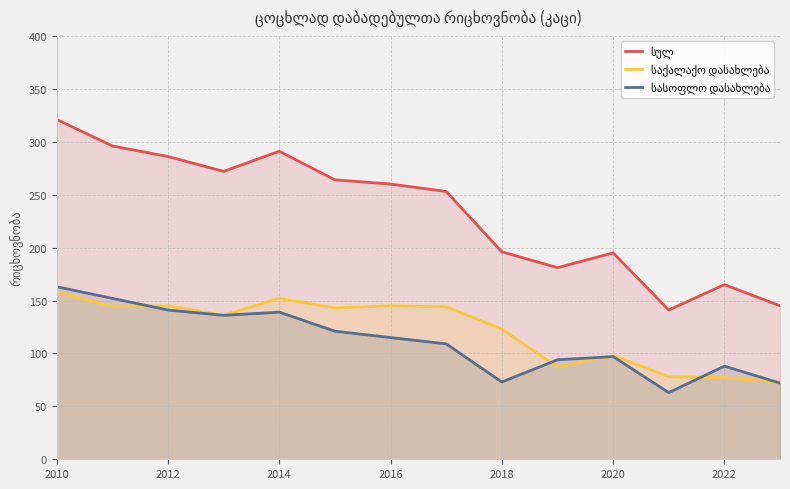

At which label does სასოფლო დასახლება first exceed 115?

2010